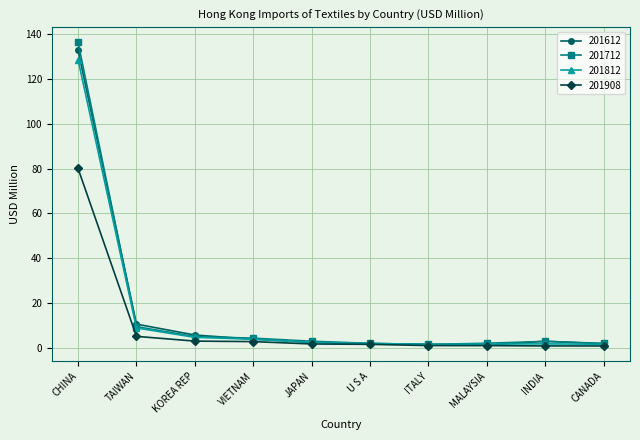

What is the maximum value shown in the chart?

136.4